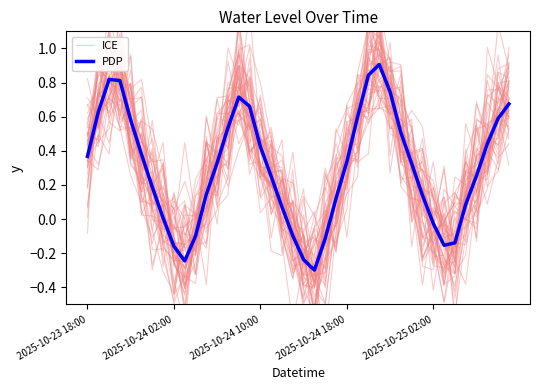

What is the total value across all series at 39?

1.4